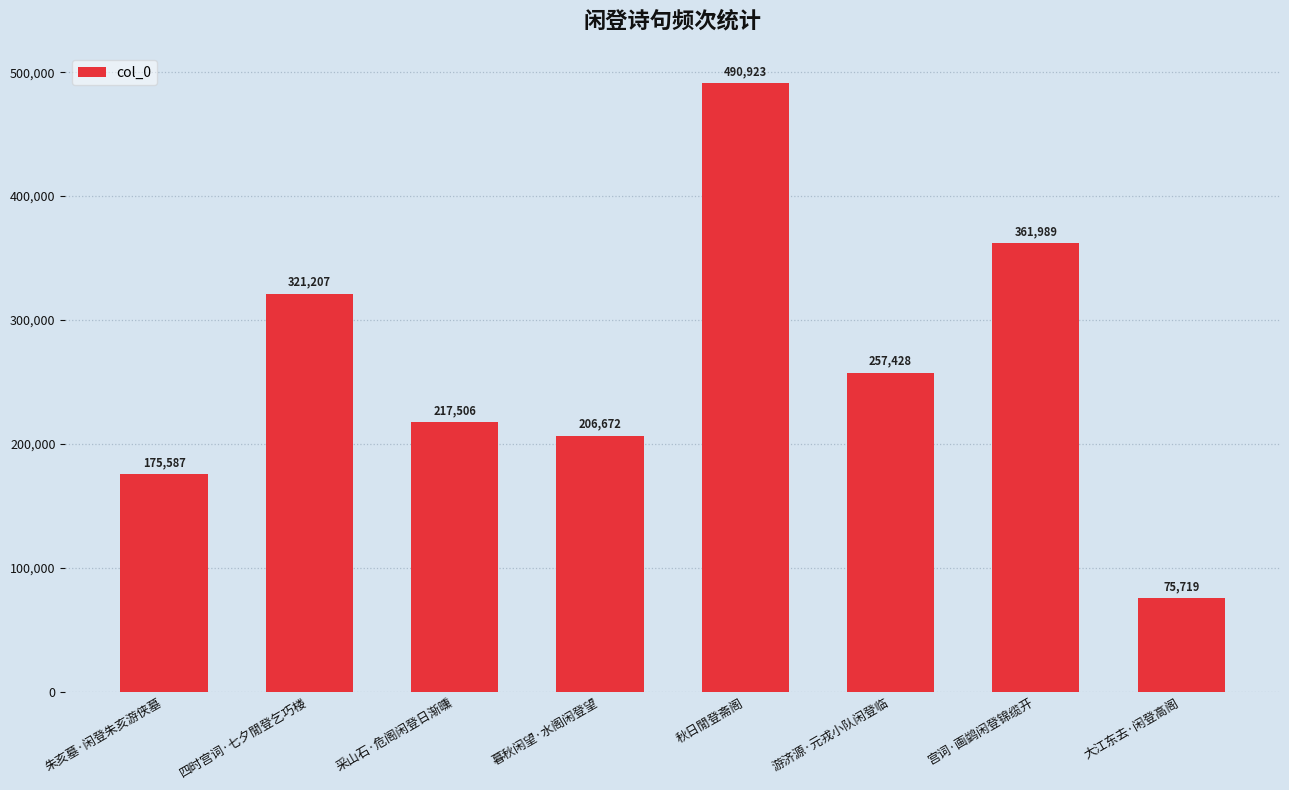

Reading right to left, list all the values displayed in this chart.

75719	361989	257428	490923	206672	217506	321207	175587